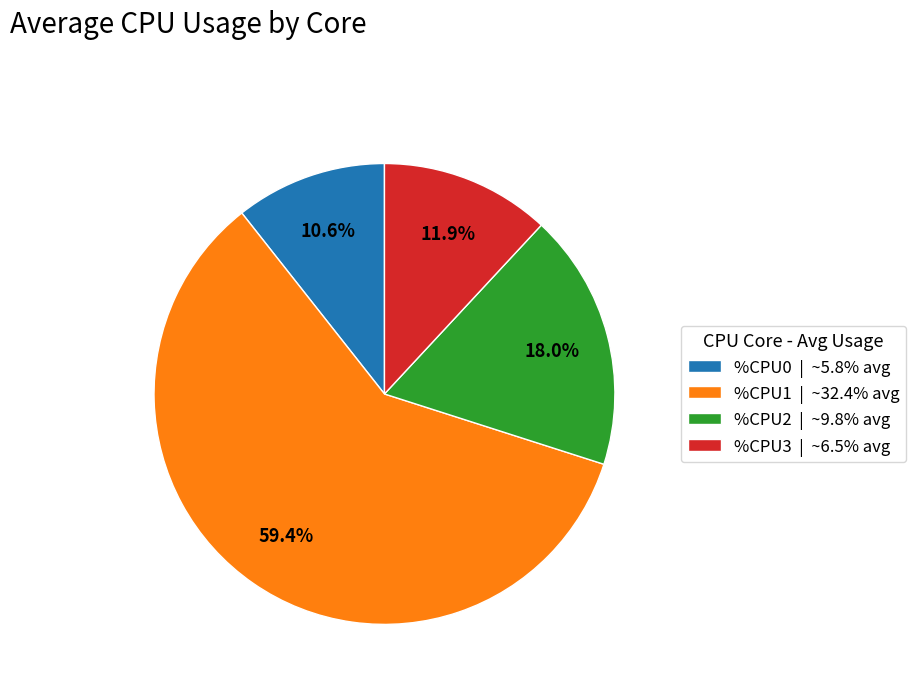

Which category has the smallest portion of the pie?

%CPU0